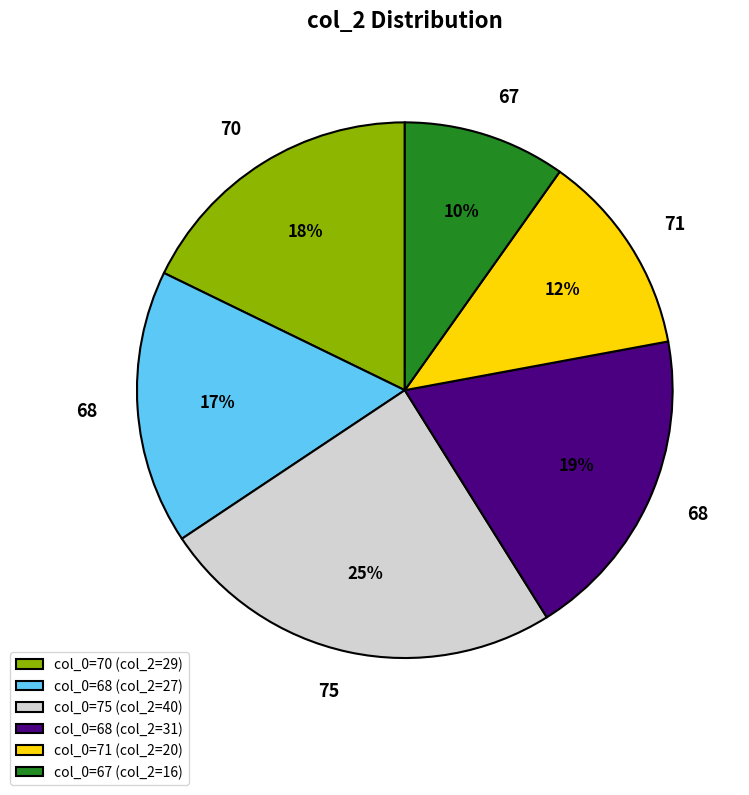

The col_0=71 (col_2=20) slice represents 23% of the pie. True or false?

False